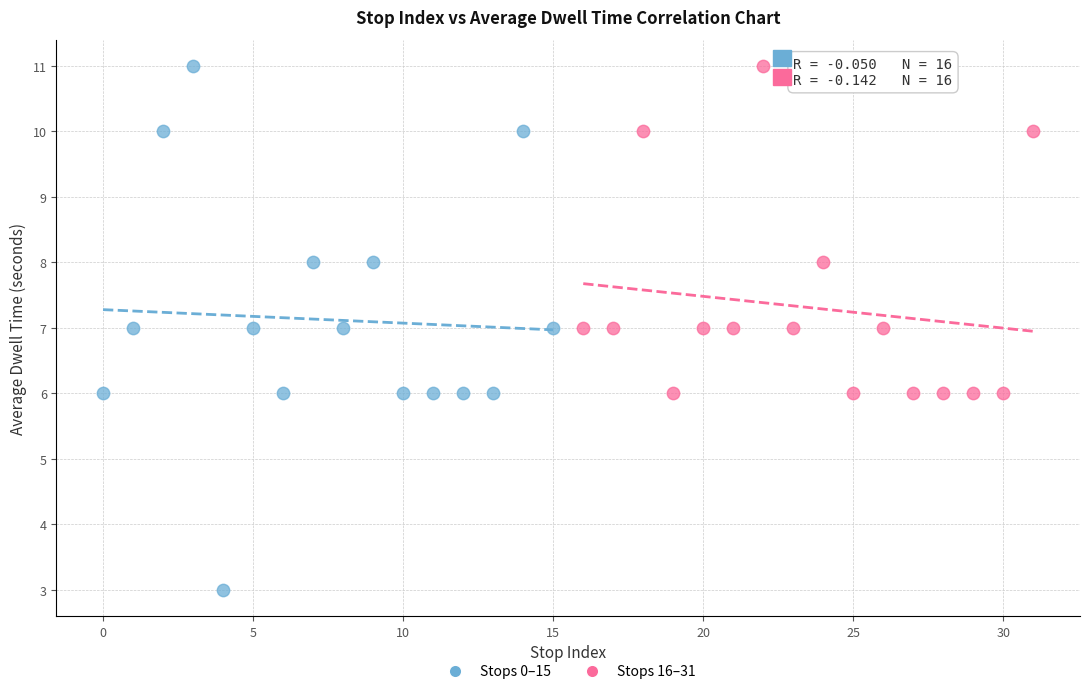

Which series contains the lowest Y value?

Stops 0–15